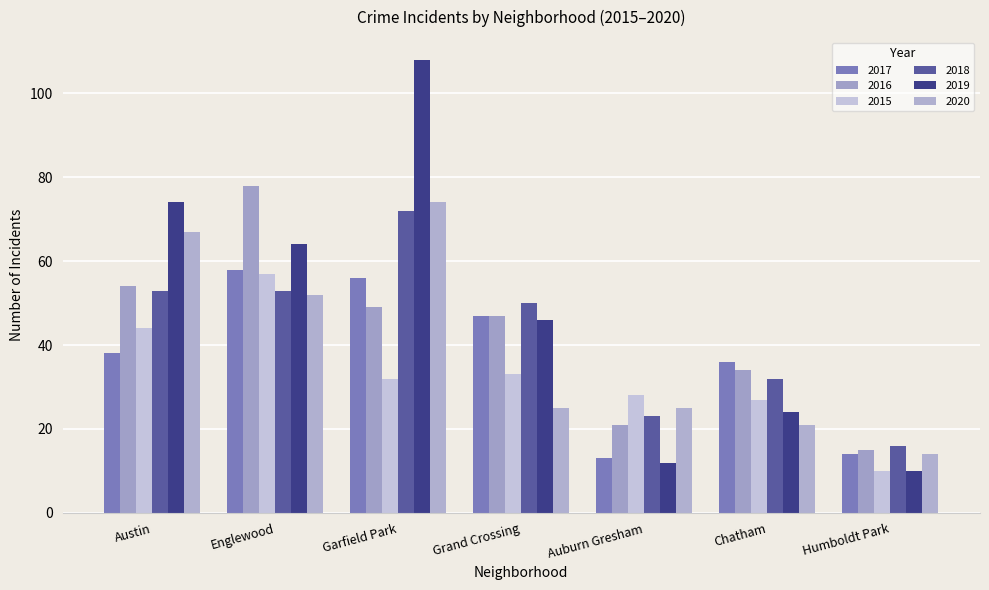

At which category does the chart reach its minimum across all series?

Humboldt Park